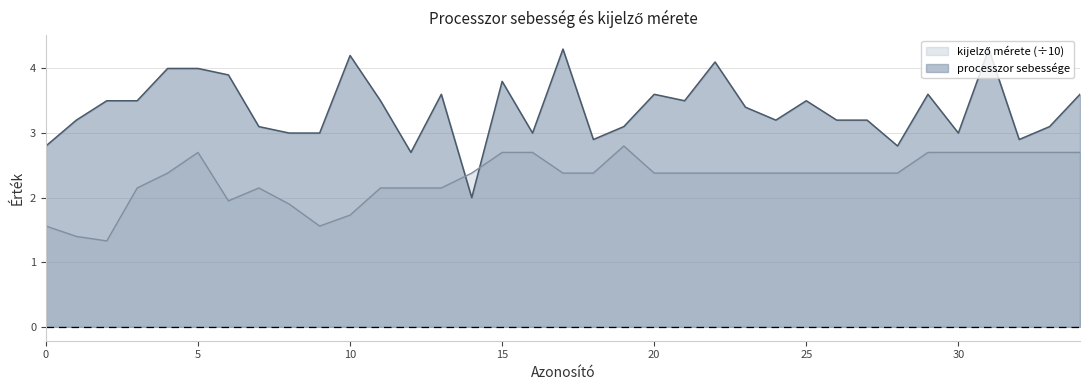

Reading left to right, extract all data points from this chart.

processzor sebessége: 2.8	3.2	3.5	3.5	4.0	4.0	3.9	3.1	3.0	3.0	4.2	3.5	2.7	3.6	2.0	3.8	3.0	4.3	2.9	3.1	3.6	3.5	4.1	3.4	3.2	3.5	3.2	3.2	2.8	3.6	3.0	4.3	2.9	3.1	3.6
kijelző mérete: 1.6	1.4	1.3	2.1	2.4	2.7	1.9	2.1	1.9	1.6	1.7	2.1	2.1	2.1	2.4	2.7	2.7	2.4	2.4	2.8	2.4	2.4	2.4	2.4	2.4	2.4	2.4	2.4	2.4	2.7	2.7	2.7	2.7	2.7	2.7